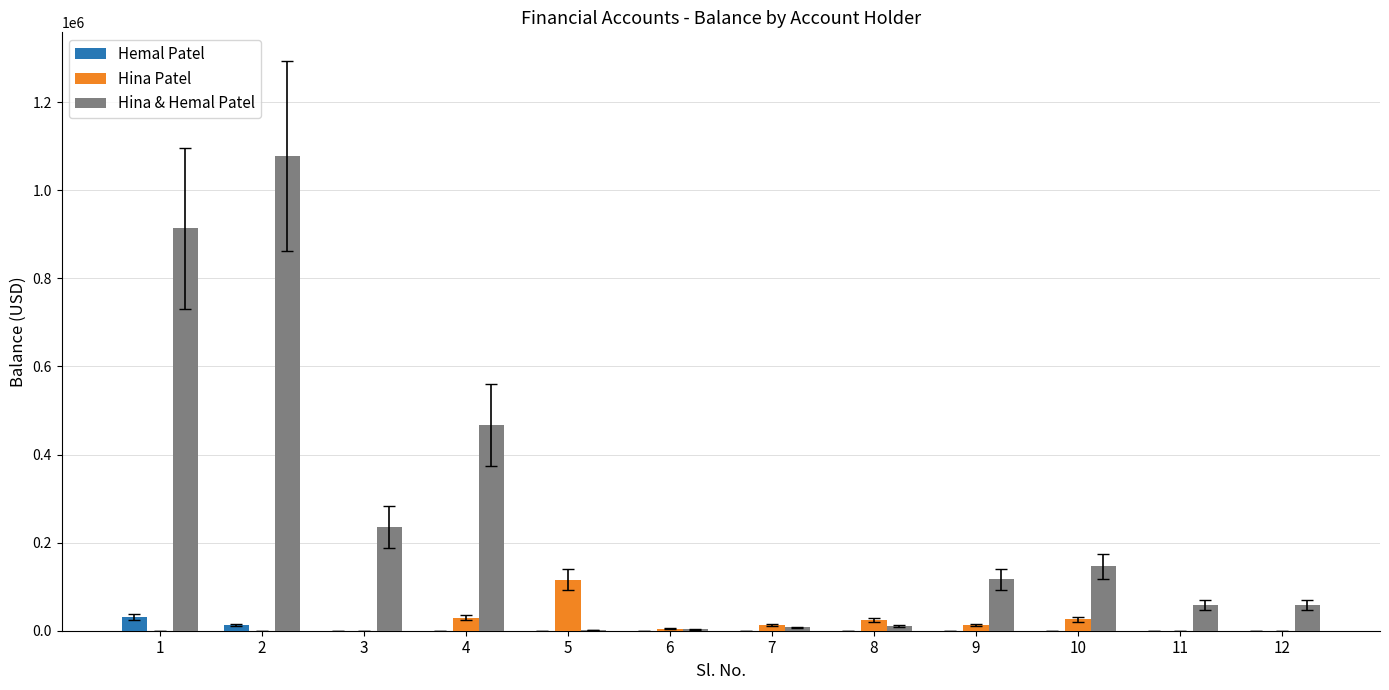

What is the total value across all series at 10?

172215.7